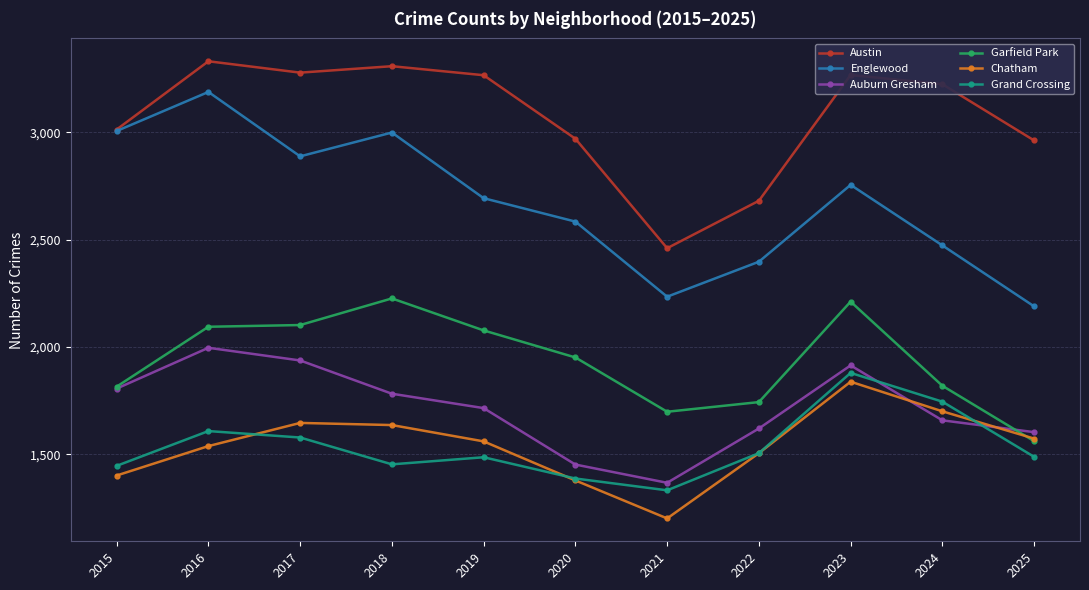

What is the minimum value for Austin?

2460